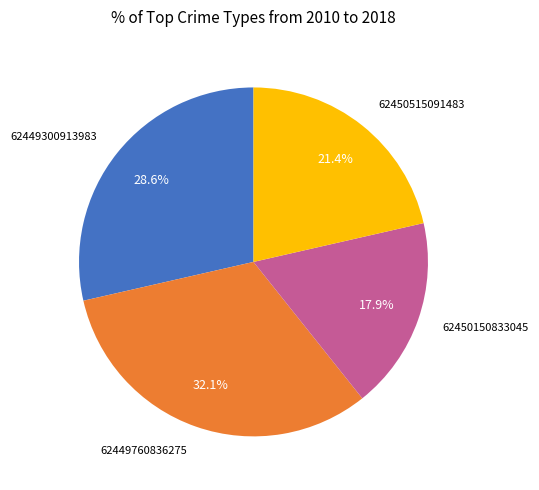

How many slices are in this pie chart?

4